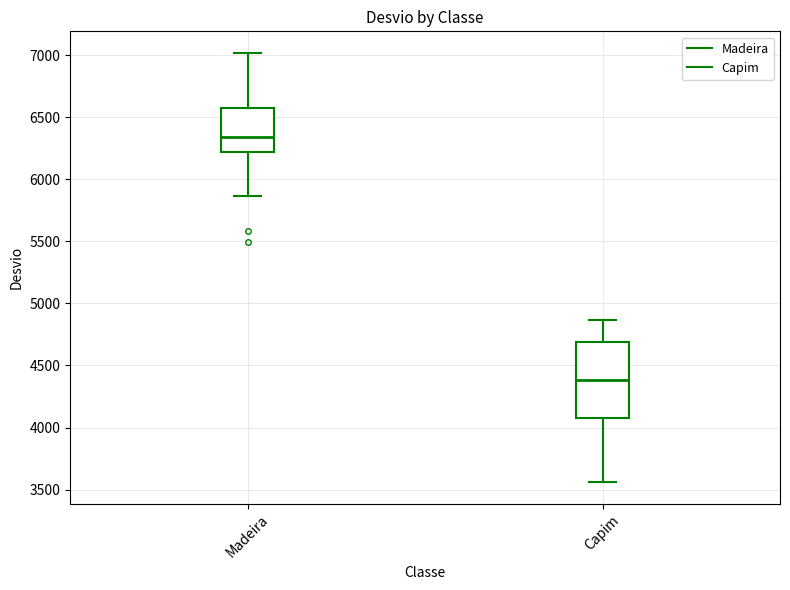

Reading left to right, read every box against the y-axis: the position of its median line, the range the box covers, and the ends of its whiskers. The values are not printed on the chart, so give them approximately, as read against the axis.

Madeira: median 6350, box 6200 to 6600, whiskers 5850 to 7000
Capim: median 4400, box 4100 to 4700, whiskers 3550 to 4850